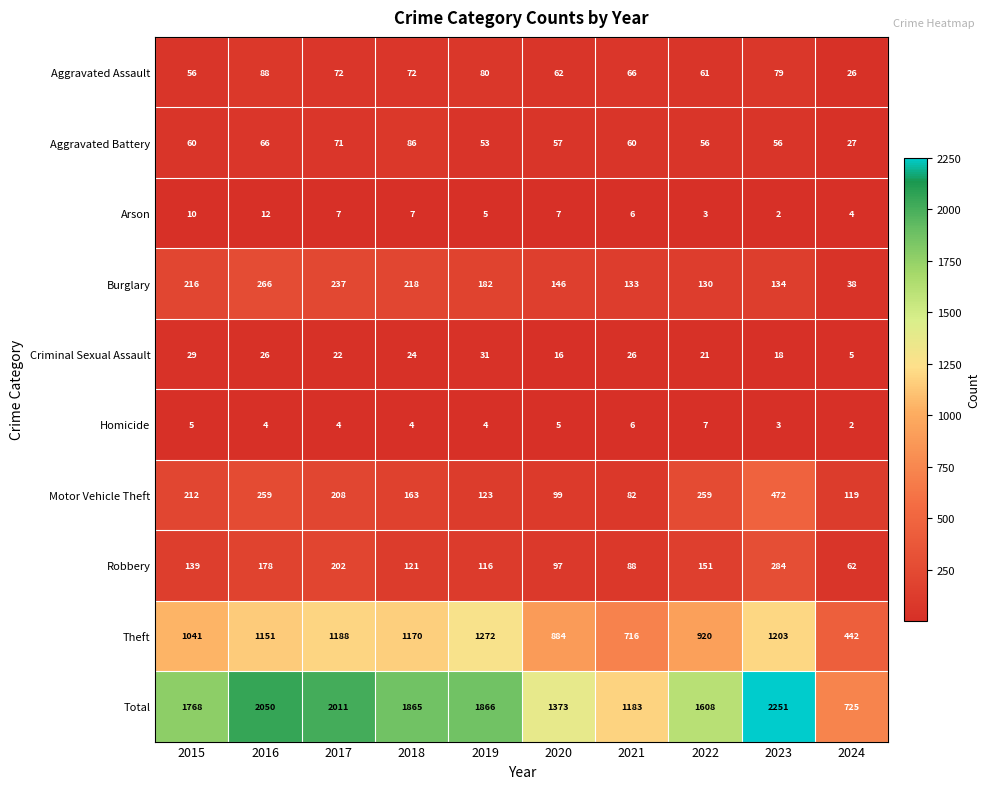

What is the difference between the highest and lowest values at 2020?

1368